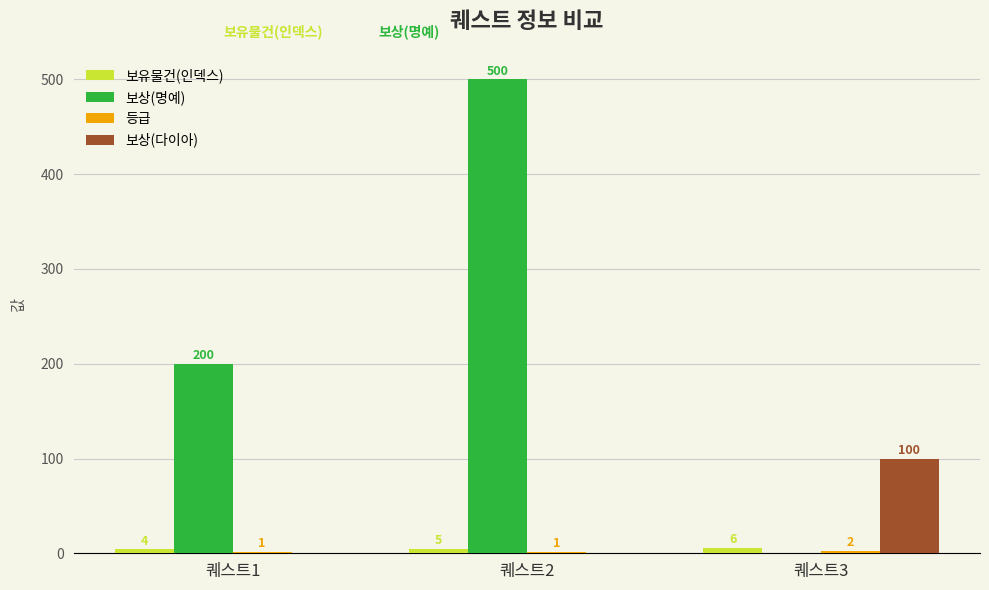

Which label corresponds to the largest value in the chart?

퀘스트2